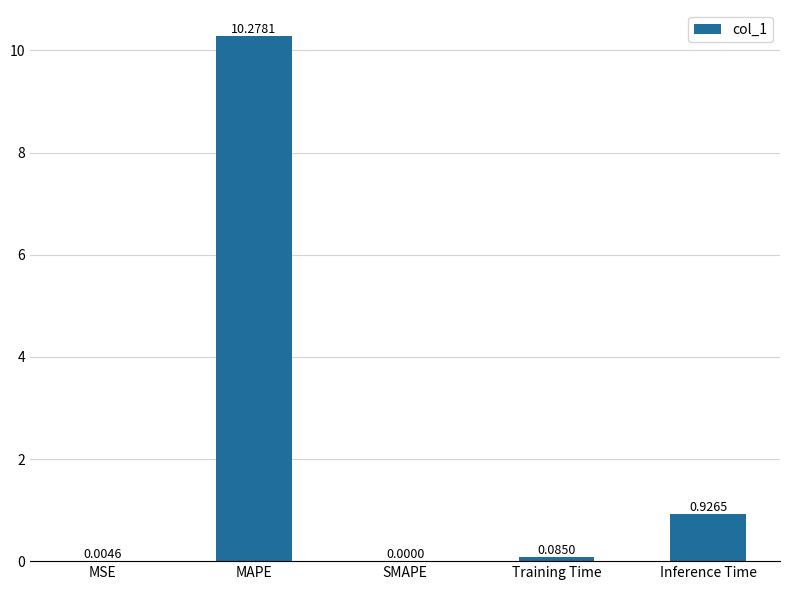

At which category does the chart reach its peak across all series?

MAPE